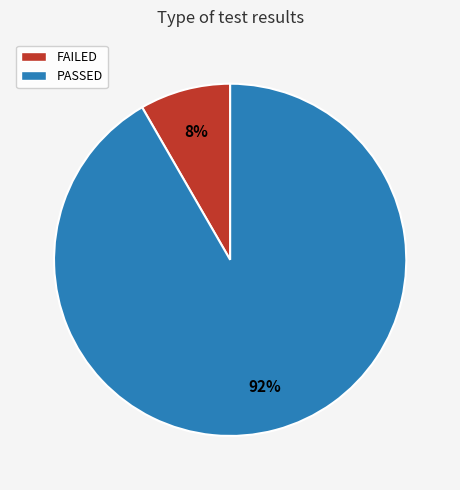

To the nearest percent, what is the average slice percentage?

50%